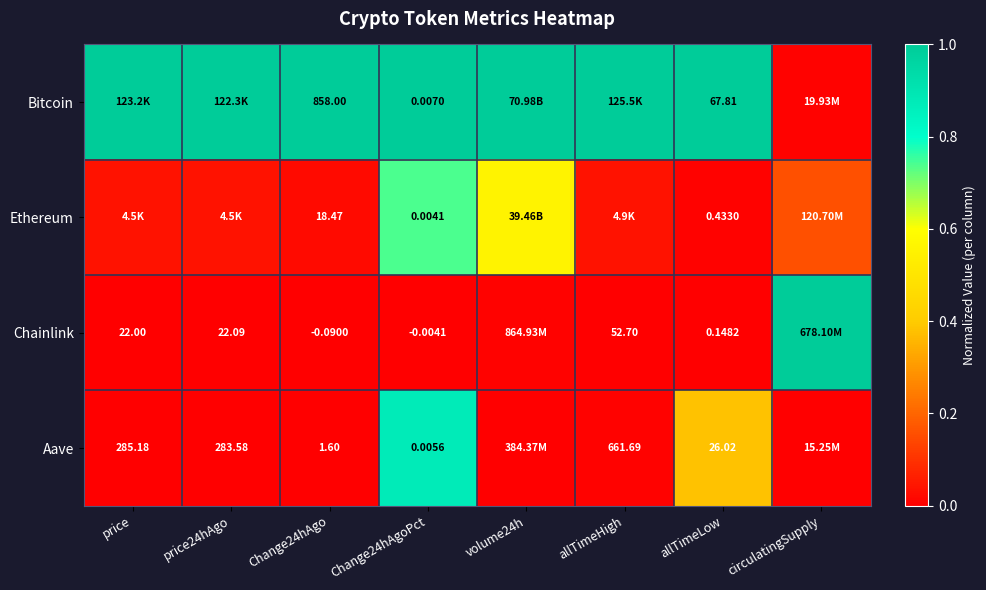

Rank the series at Change24hAgo from lowest to highest value.

Chainlink, Aave, Ethereum, Bitcoin